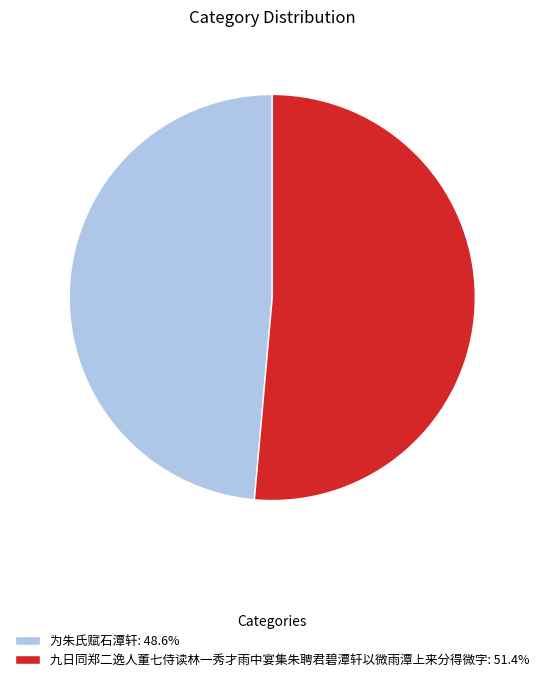

Which slice is the largest?

九日同郑二逸人董七侍读林一秀才雨中宴集朱聘君碧潭轩以微雨潭上来分得微字